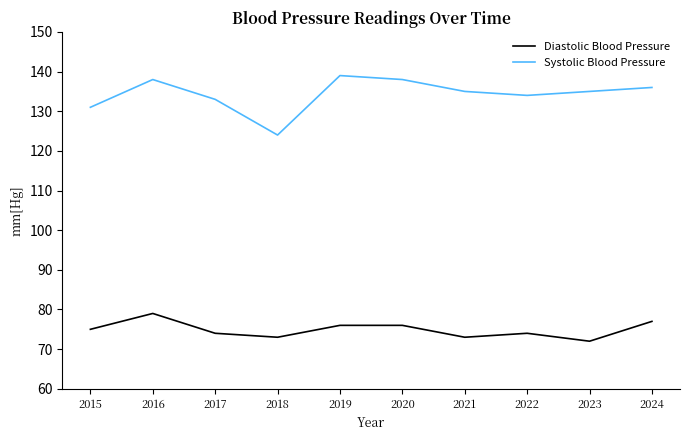

Does the chart display data point markers on the line(s)?

No